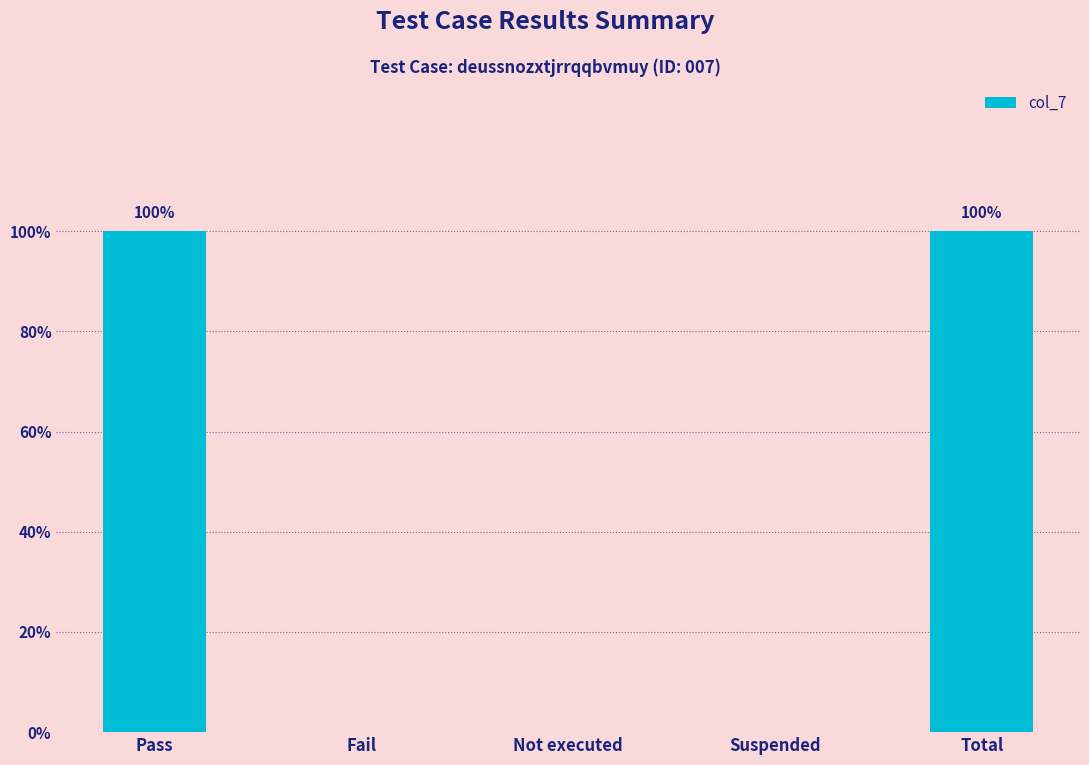

At which label is the value closest to 0?

Fail